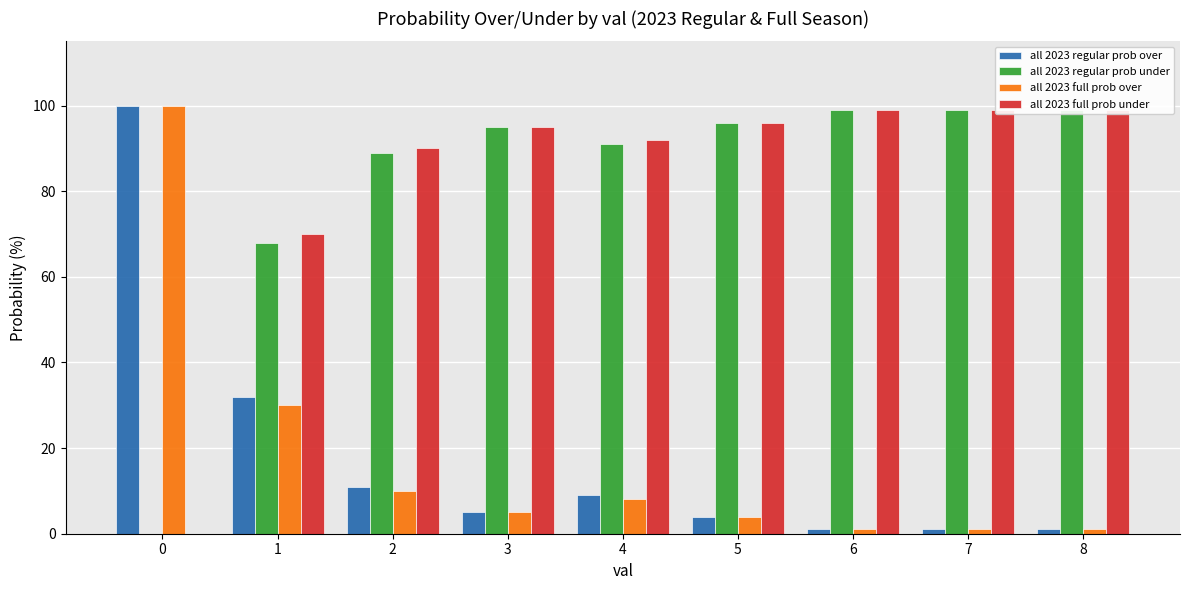

How many data points in all 2023 regular prob over are less than 5?

4